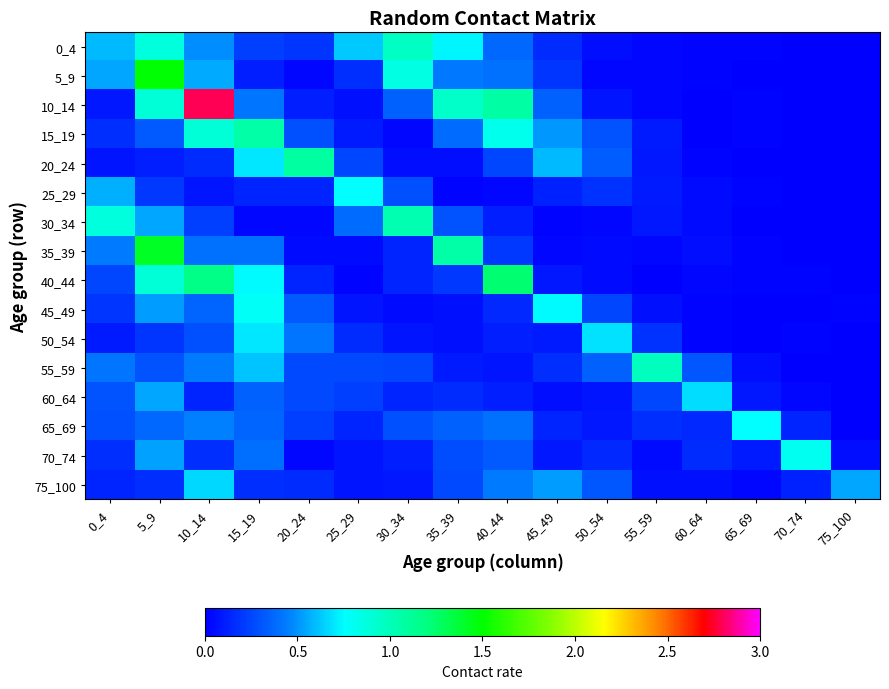

Reading left to right, transcribe all the data shown in this chart.

0_4: 0_4=0.6	5_9=0.9	10_14=0.5	15_19=0.2	20_24=0.2	25_29=0.6	30_34=1.0	35_39=0.7	40_44=0.4	45_49=0.2	50_54=0.1	55_59=0.0	60_64=0.0	65_69=0.0	70_74=0.0	75_100=0.0
5_9: 0_4=0.5	5_9=1.5	10_14=0.6	15_19=0.1	20_24=0.0	25_29=0.2	30_34=0.9	35_39=0.4	40_44=0.4	45_49=0.2	50_54=0.0	55_59=0.0	60_64=0.0	65_69=0.0	70_74=0.0	75_100=0.0
10_14: 0_4=0.1	5_9=0.9	10_14=2.8	15_19=0.4	20_24=0.1	25_29=0.1	30_34=0.3	35_39=0.9	40_44=1.1	45_49=0.4	50_54=0.1	55_59=0.0	60_64=0.0	65_69=0.0	70_74=0.0	75_100=0.0
15_19: 0_4=0.2	5_9=0.3	10_14=0.9	15_19=1.1	20_24=0.3	25_29=0.1	30_34=0.0	35_39=0.4	40_44=0.8	45_49=0.5	50_54=0.3	55_59=0.1	60_64=0.0	65_69=0.0	70_74=0.0	75_100=0.0
20_24: 0_4=0.1	5_9=0.1	10_14=0.2	15_19=0.7	20_24=1.1	25_29=0.3	30_34=0.0	35_39=0.0	40_44=0.3	45_49=0.6	50_54=0.3	55_59=0.1	60_64=0.0	65_69=0.0	70_74=0.0	75_100=0.0
25_29: 0_4=0.6	5_9=0.2	10_14=0.1	15_19=0.1	20_24=0.1	25_29=0.8	30_34=0.3	35_39=0.0	40_44=0.0	45_49=0.1	50_54=0.2	55_59=0.1	60_64=0.0	65_69=0.0	70_74=0.0	75_100=0.0
30_34: 0_4=0.9	5_9=0.5	10_14=0.2	15_19=0.0	20_24=0.0	25_29=0.4	30_34=1.0	35_39=0.3	40_44=0.1	45_49=0.0	50_54=0.0	55_59=0.1	60_64=0.0	65_69=0.0	70_74=0.0	75_100=0.0
35_39: 0_4=0.4	5_9=1.4	10_14=0.4	15_19=0.4	20_24=0.0	25_29=0.0	30_34=0.1	35_39=1.1	40_44=0.2	45_49=0.0	50_54=0.0	55_59=0.0	60_64=0.0	65_69=0.0	70_74=0.0	75_100=0.0
40_44: 0_4=0.3	5_9=0.9	10_14=1.2	15_19=0.7	20_24=0.1	25_29=0.0	30_34=0.1	35_39=0.2	40_44=1.2	45_49=0.1	50_54=0.0	55_59=0.0	60_64=0.0	65_69=0.0	70_74=0.0	75_100=0.0
45_49: 0_4=0.2	5_9=0.5	10_14=0.4	15_19=0.8	20_24=0.3	25_29=0.1	30_34=0.0	35_39=0.1	40_44=0.1	45_49=0.7	50_54=0.2	55_59=0.1	60_64=0.0	65_69=0.0	70_74=0.0	75_100=0.0
50_54: 0_4=0.1	5_9=0.2	10_14=0.3	15_19=0.7	20_24=0.4	25_29=0.2	30_34=0.1	35_39=0.1	40_44=0.1	45_49=0.1	50_54=0.7	55_59=0.2	60_64=0.0	65_69=0.0	70_74=0.0	75_100=0.0
55_59: 0_4=0.4	5_9=0.3	10_14=0.4	15_19=0.6	20_24=0.3	25_29=0.3	30_34=0.3	35_39=0.1	40_44=0.1	45_49=0.2	50_54=0.3	55_59=1.0	60_64=0.3	65_69=0.1	70_74=0.0	75_100=0.0
60_64: 0_4=0.3	5_9=0.5	10_14=0.1	15_19=0.3	20_24=0.3	25_29=0.2	30_34=0.1	35_39=0.2	40_44=0.1	45_49=0.1	50_54=0.1	55_59=0.2	60_64=0.7	65_69=0.1	70_74=0.0	75_100=0.0
65_69: 0_4=0.3	5_9=0.4	10_14=0.4	15_19=0.4	20_24=0.2	25_29=0.1	30_34=0.3	35_39=0.3	40_44=0.4	45_49=0.1	50_54=0.1	55_59=0.2	60_64=0.1	65_69=0.8	70_74=0.1	75_100=0.0
70_74: 0_4=0.2	5_9=0.5	10_14=0.2	15_19=0.4	20_24=0.0	25_29=0.1	30_34=0.1	35_39=0.3	40_44=0.3	45_49=0.1	50_54=0.1	55_59=0.0	60_64=0.2	65_69=0.1	70_74=0.8	75_100=0.1
75_100: 0_4=0.1	5_9=0.2	10_14=0.7	15_19=0.2	20_24=0.2	25_29=0.1	30_34=0.1	35_39=0.3	40_44=0.4	45_49=0.5	50_54=0.3	55_59=0.1	60_64=0.1	65_69=0.0	70_74=0.1	75_100=0.5